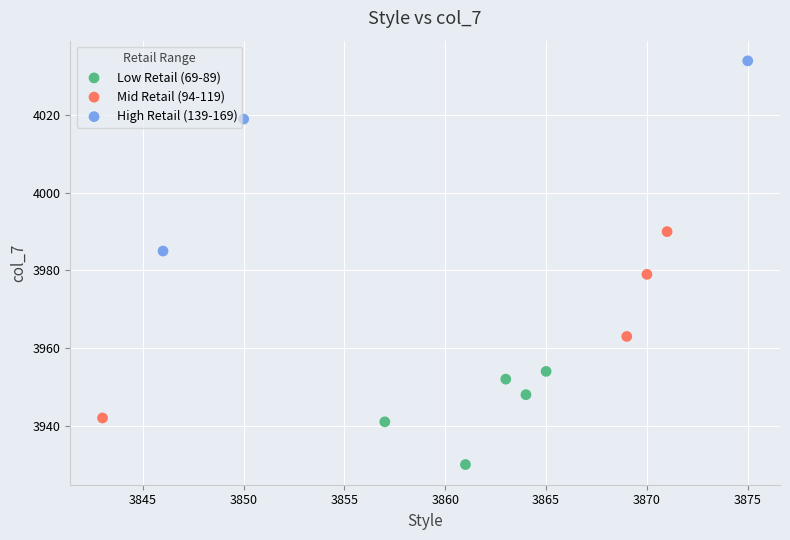

Which series contains the highest Y value?

High Retail (139-169)